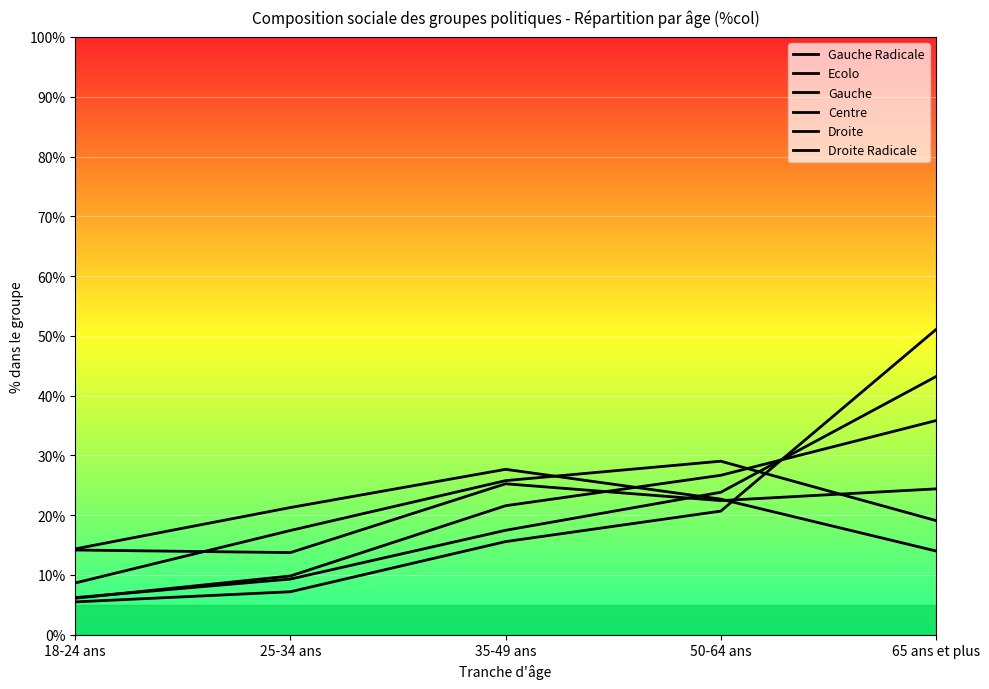

What is the average value of the Droite Radicale series?

20.0